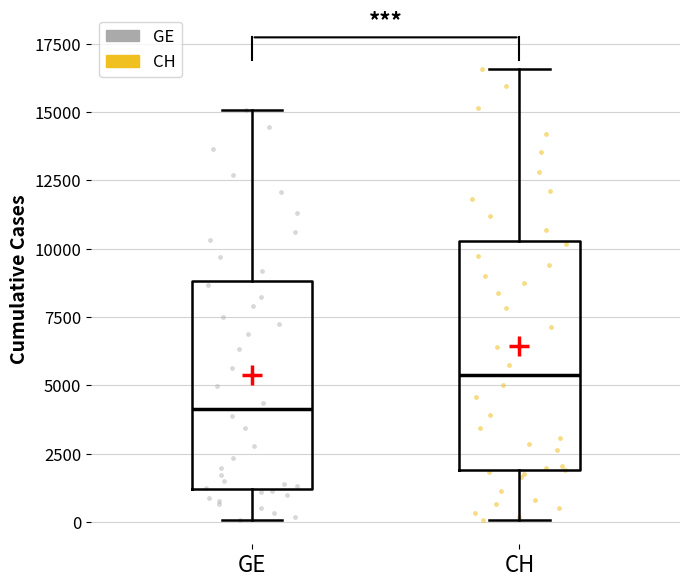

Reading left to right, read every box against the y-axis: the position of its median line, the range the box covers, and the ends of its whiskers. The values are not printed on the chart, so give them approximately, as read against the axis.

GE: median 4000, box 1000 to 9000, whiskers 0 to 15000
CH: median 5500, box 2000 to 10500, whiskers 0 to 16500